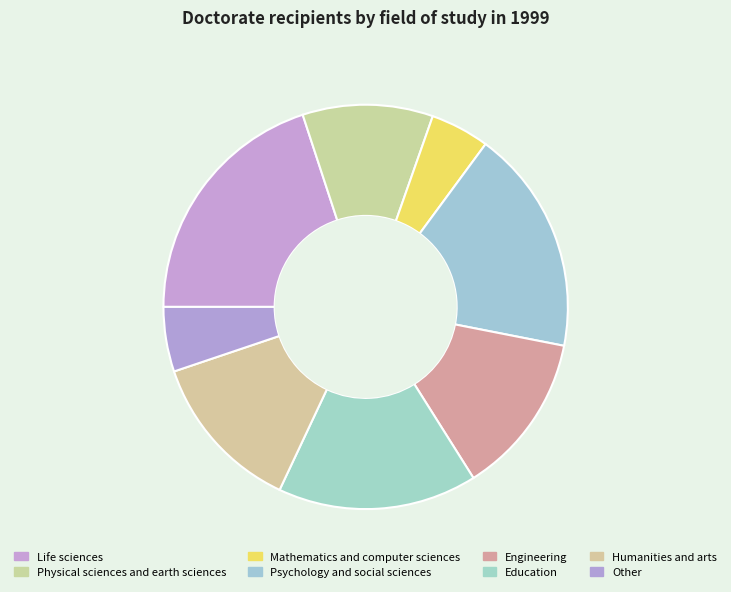

What is the largest slice in the pie chart?

Life sciences